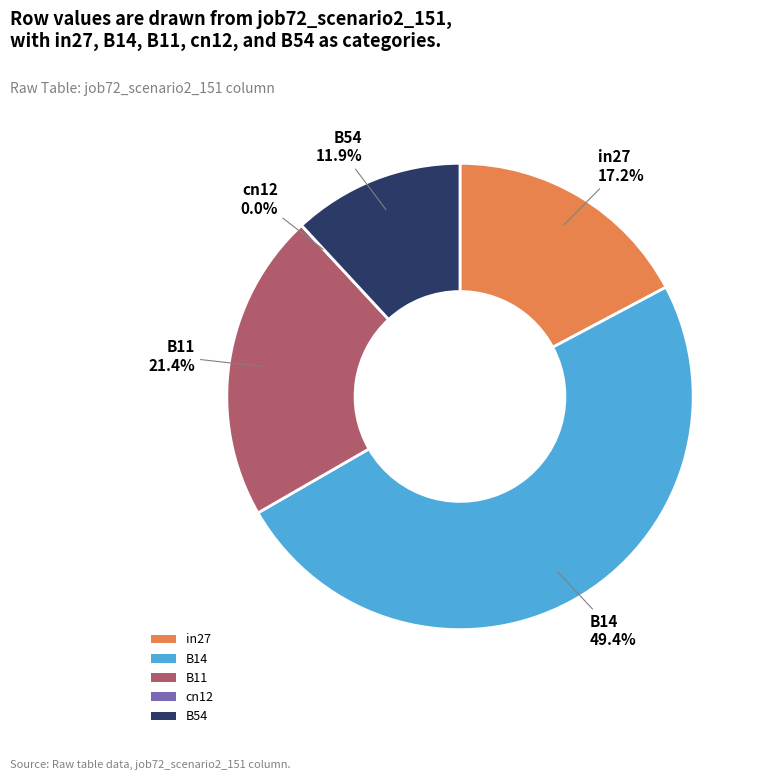

What is the change in value from B14 to B54?

-0.2